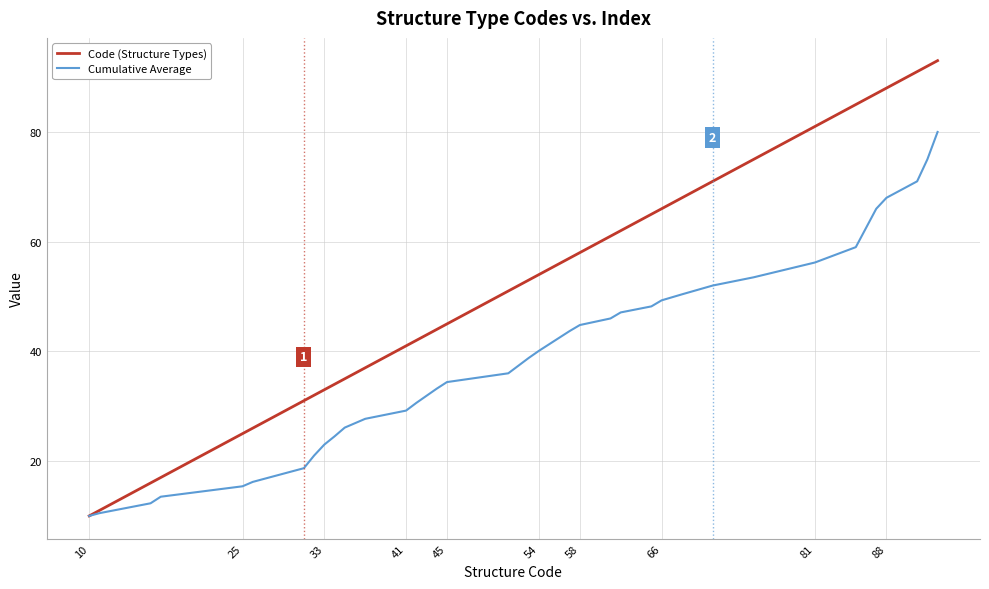

Which series has the largest total across all categories?

Code (Structure Types)